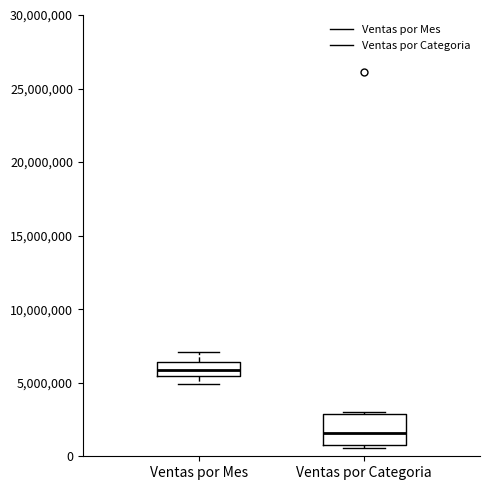

Reading left to right, read every box against the y-axis: the position of its median line, the range the box covers, and the ends of its whiskers. The values are not printed on the chart, so give them approximately, as read against the axis.

Ventas por Mes: median 6000000, box 5500000 to 6500000, whiskers 5000000 to 7000000
Ventas por Categoria: median 1500000, box 1000000 to 3000000, whiskers 500000 to 3000000